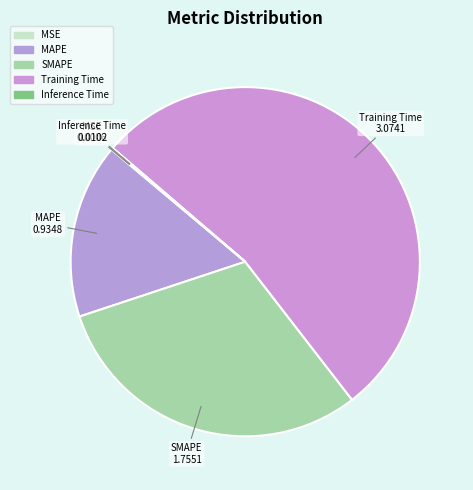

What is the total percentage of Inference Time and Training Time?

53.4%